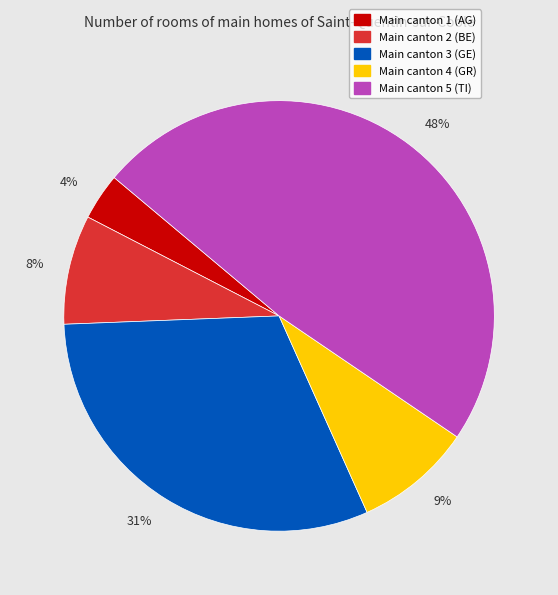

How many segments does this pie chart have?

5